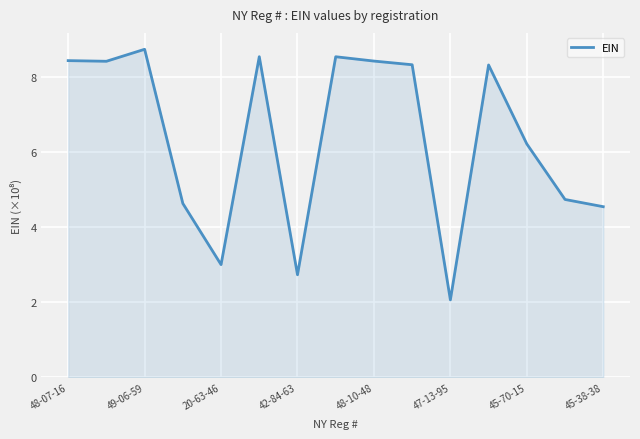

What is the greatest value displayed?

8.7